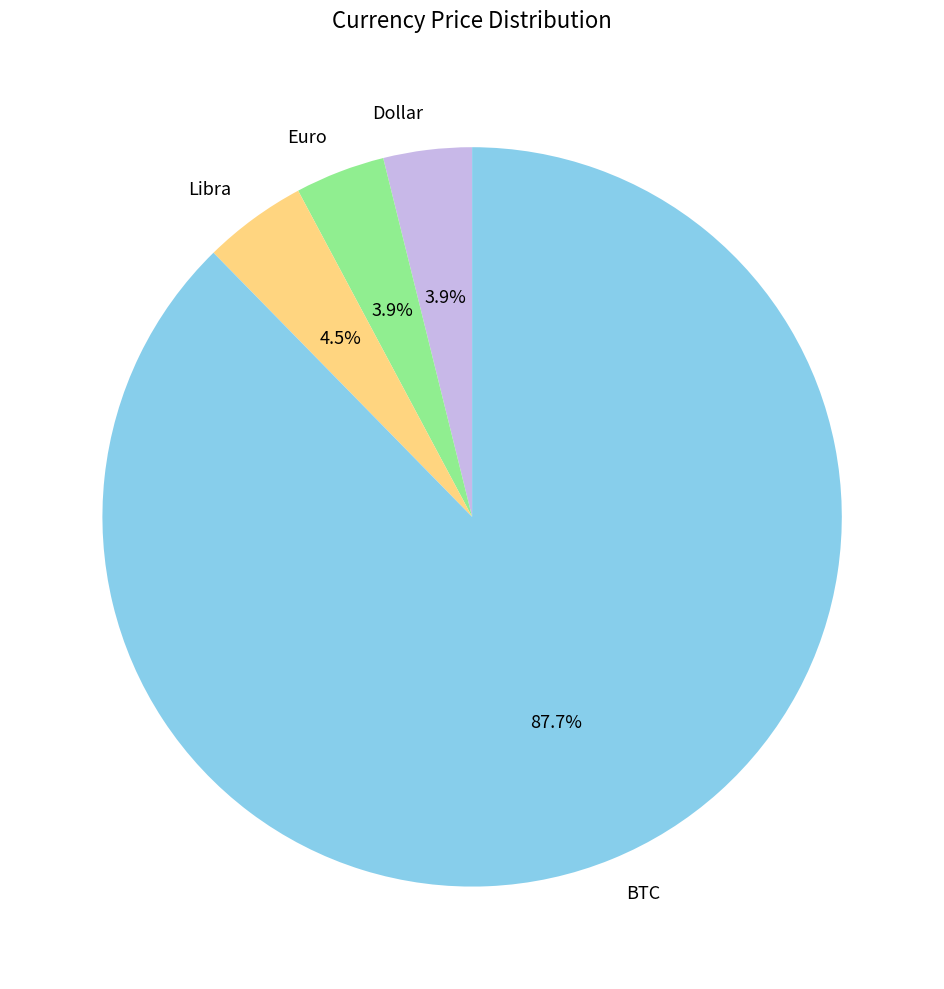

What is the largest slice in the pie chart?

BTC